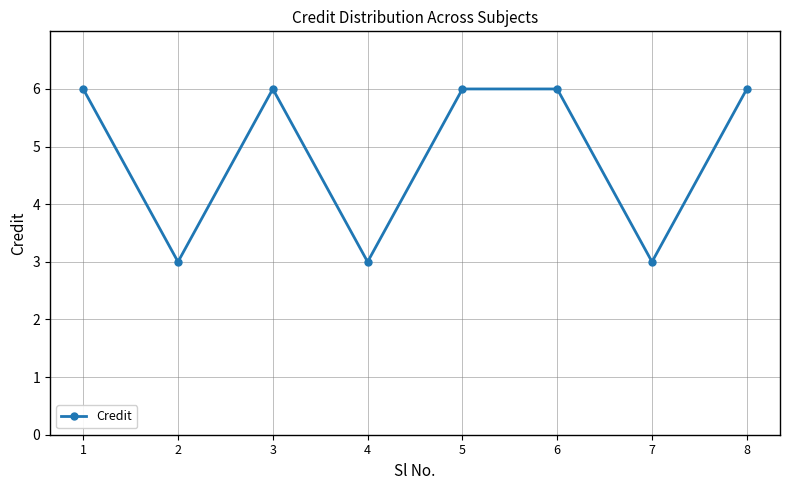

Approximately how many times larger is the value at 3 compared to 1?

1.0